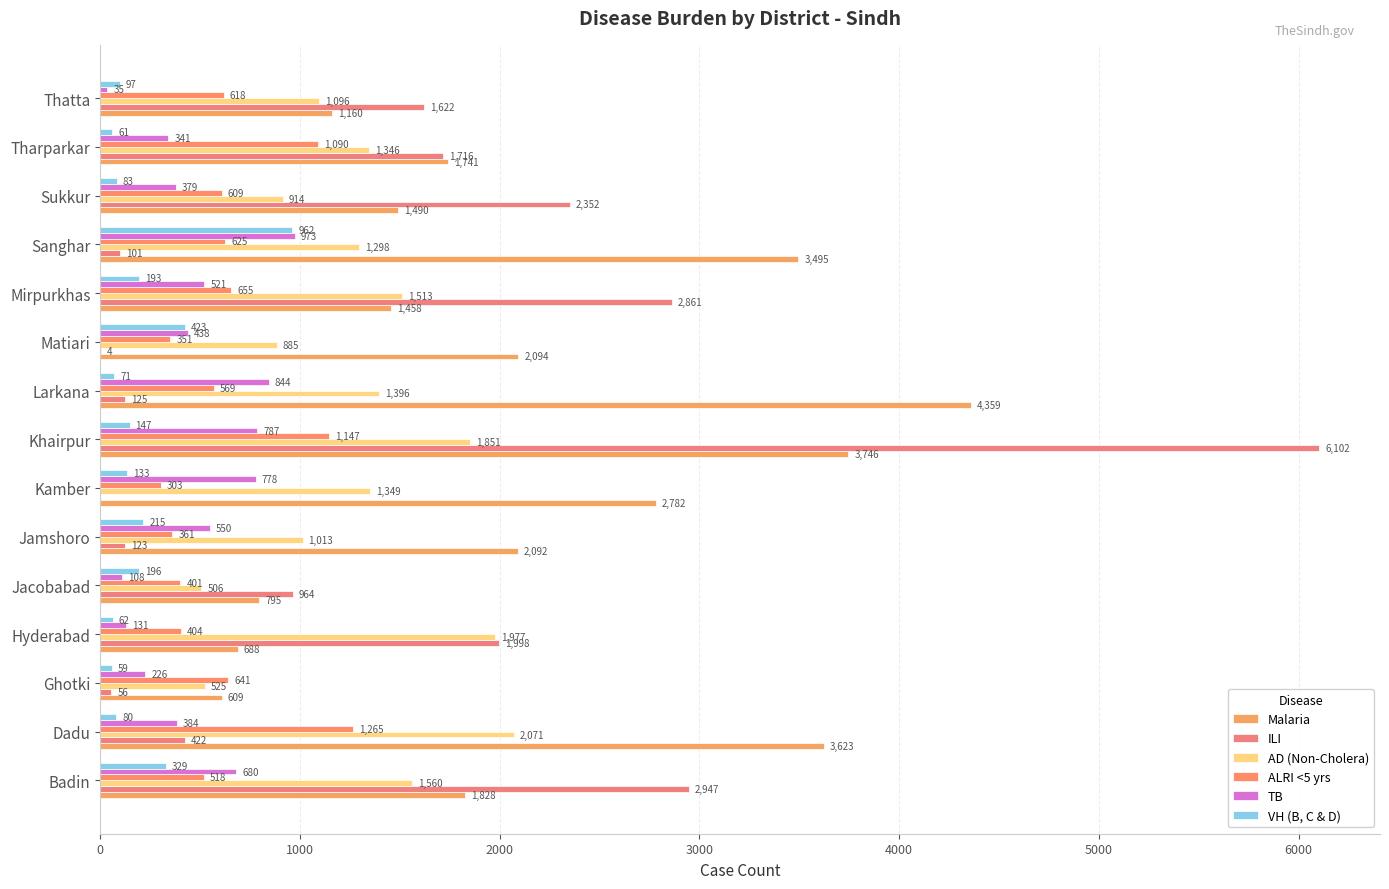

Which series has the largest range (max minus min)?

ILI